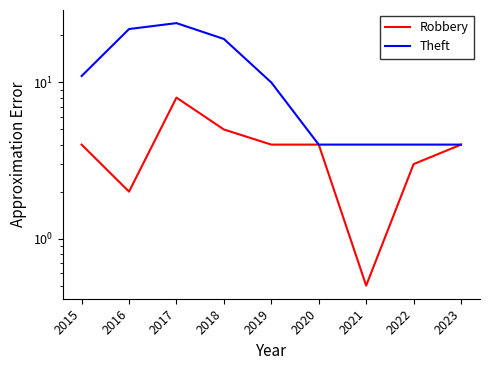

How many lines are shown in the chart?

2